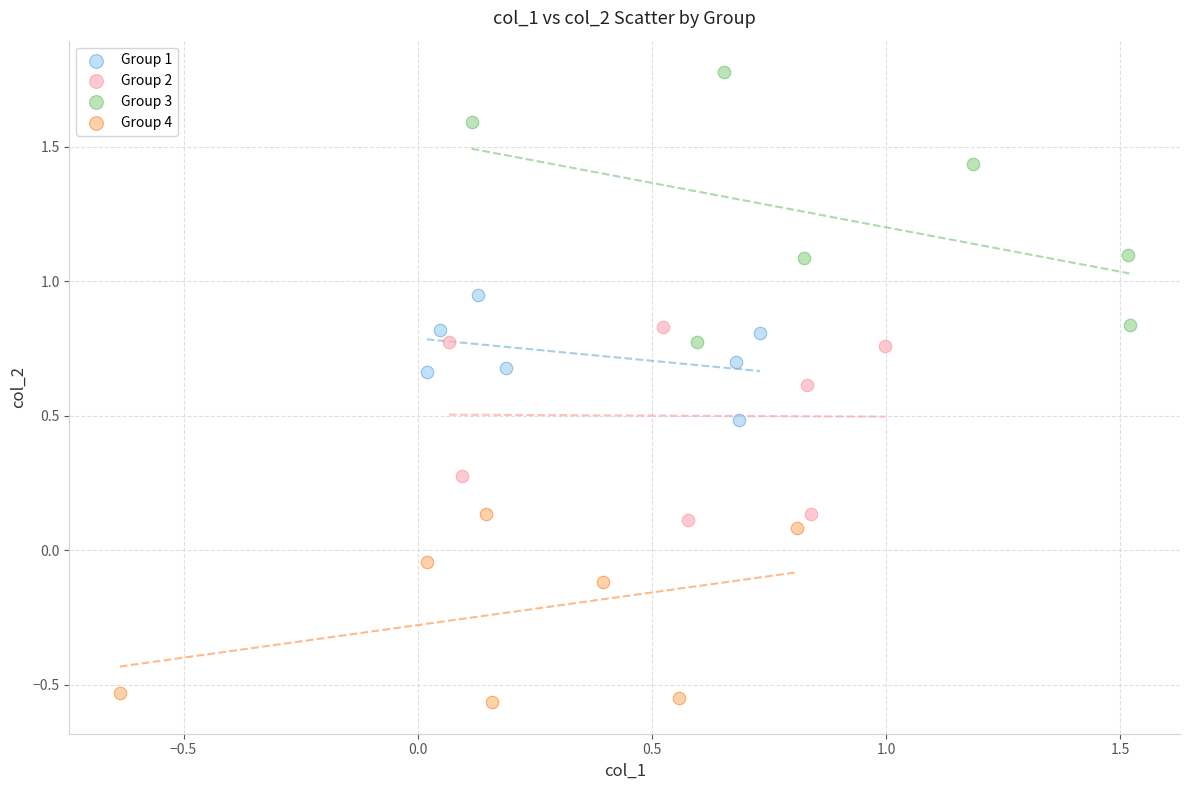

Which series reaches the minimum Y coordinate?

Group 4